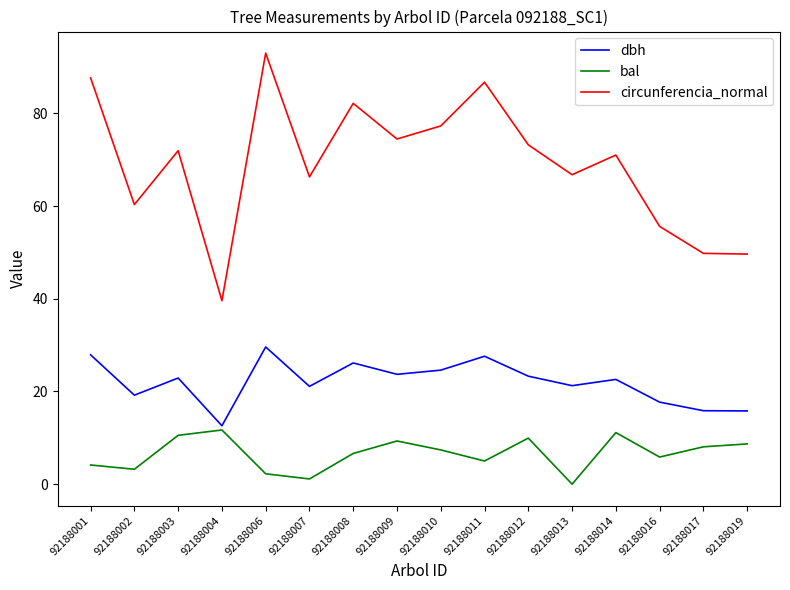

Count the number of data series in this chart.

3